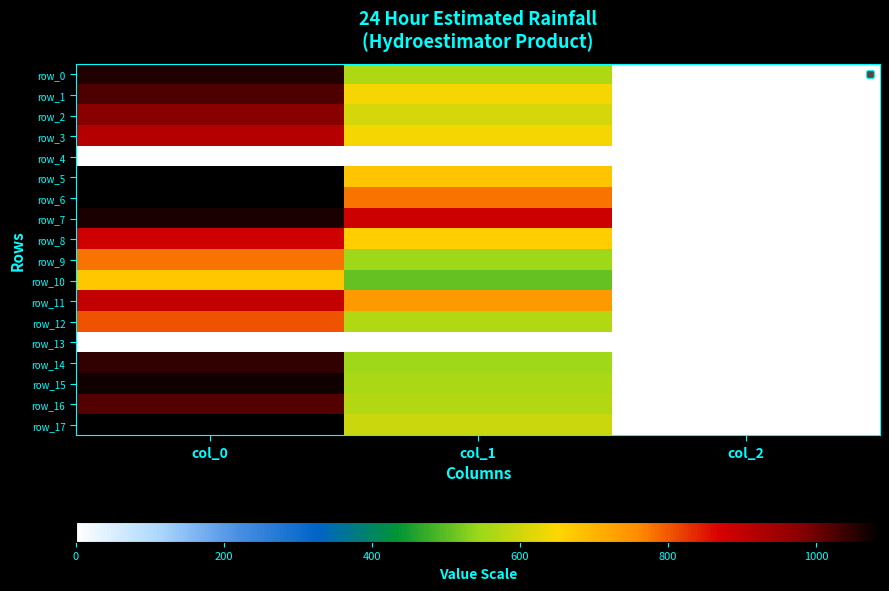

At which label does row_6 first exceed 779?

col_0